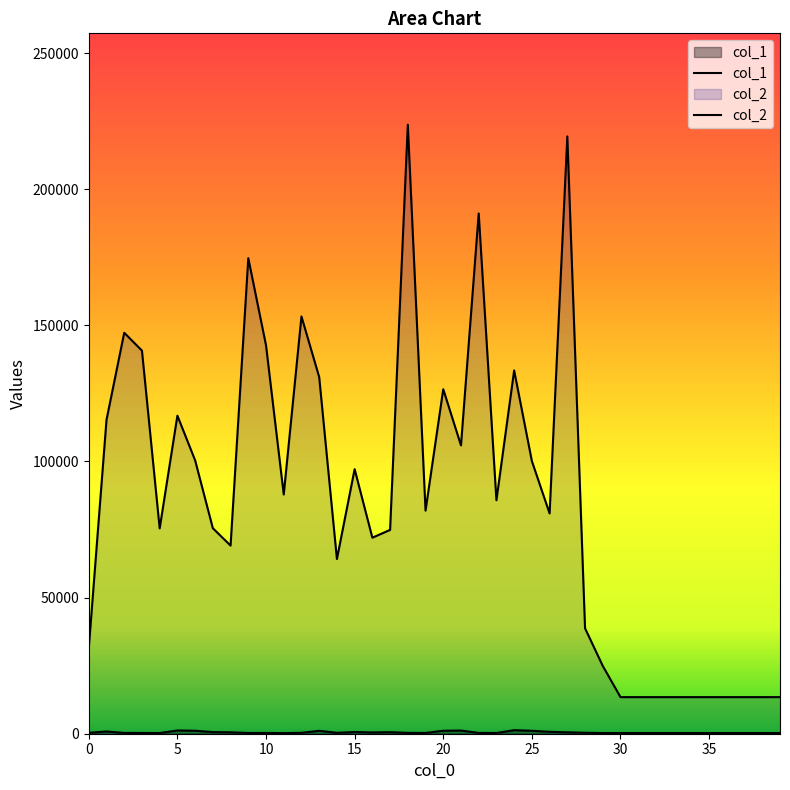

Reading left to right, list all the values displayed in this chart.

col_1: 0=341	1=822	2=297	3=276	4=250	5=1194	6=1101	7=602	8=523	9=280	10=284	11=219	12=334	13=1067	14=333	15=635	16=463	17=573	18=312	19=285	20=1099	21=1165	22=299	23=266	24=1304	25=1087	26=704	27=520	28=355	29=244	30=240	31=240	32=240	33=240	34=240	35=240	36=240	37=240	38=240	39=240
col_2: 0=31441	1=115289	2=147290	3=140722	4=75433	5=116832	6=100431	7=75486	8=69105	9=174690	10=142674	11=87877	12=153283	13=131019	14=64174	15=97179	16=72008	17=74870	18=223724	19=81957	20=126546	21=105921	22=191124	23=85769	24=133443	25=100158	26=80919	27=219414	28=38727	29=24906	30=13440	31=13440	32=13440	33=13440	34=13440	35=13440	36=13440	37=13440	38=13440	39=13440